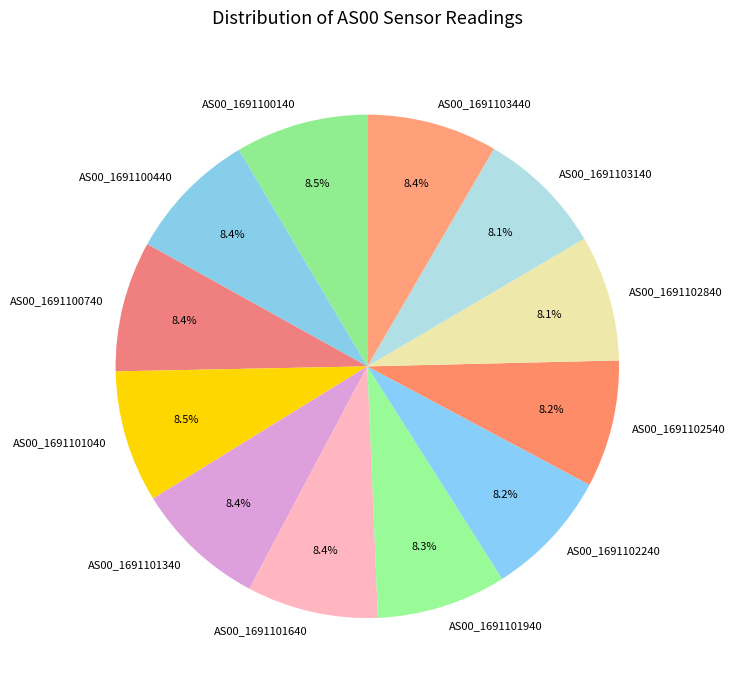

Does AS00_1691100440 account for over 50% of the chart?

No